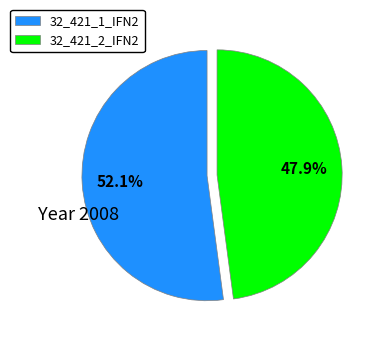

To the nearest percent, what is the difference between the largest and smallest slice percentages?

4%